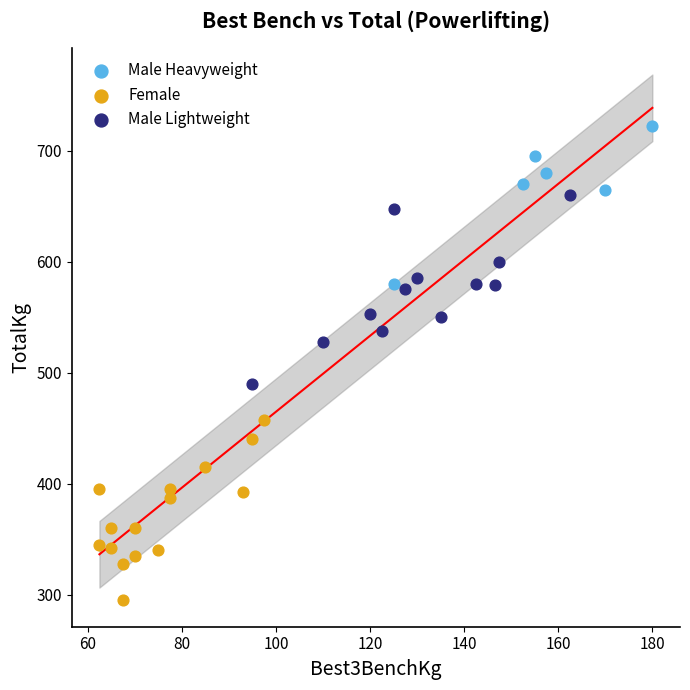

Which series has the widest spread of Y values?

Male Lightweight